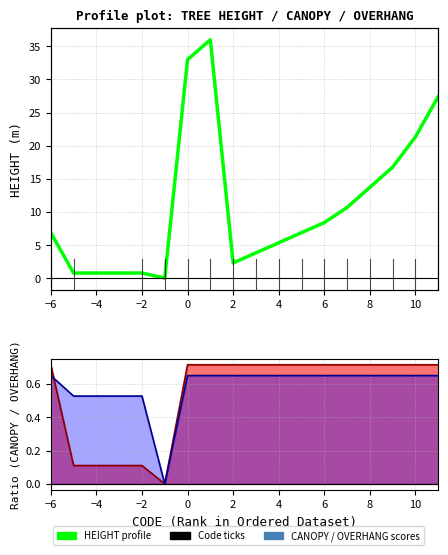

How many positive values are there?

15